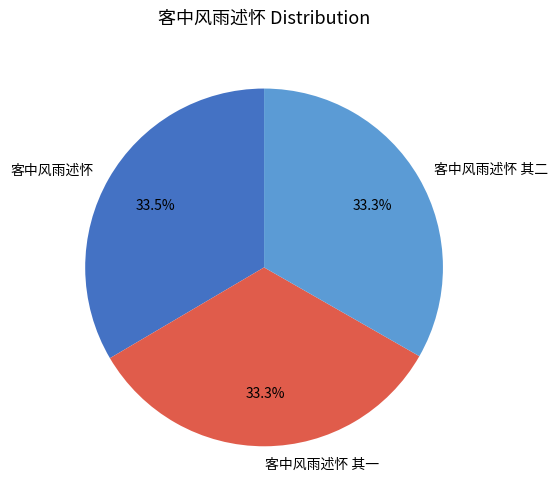

True or false: 客中风雨述怀 其二 accounts for 23% of the total.

False